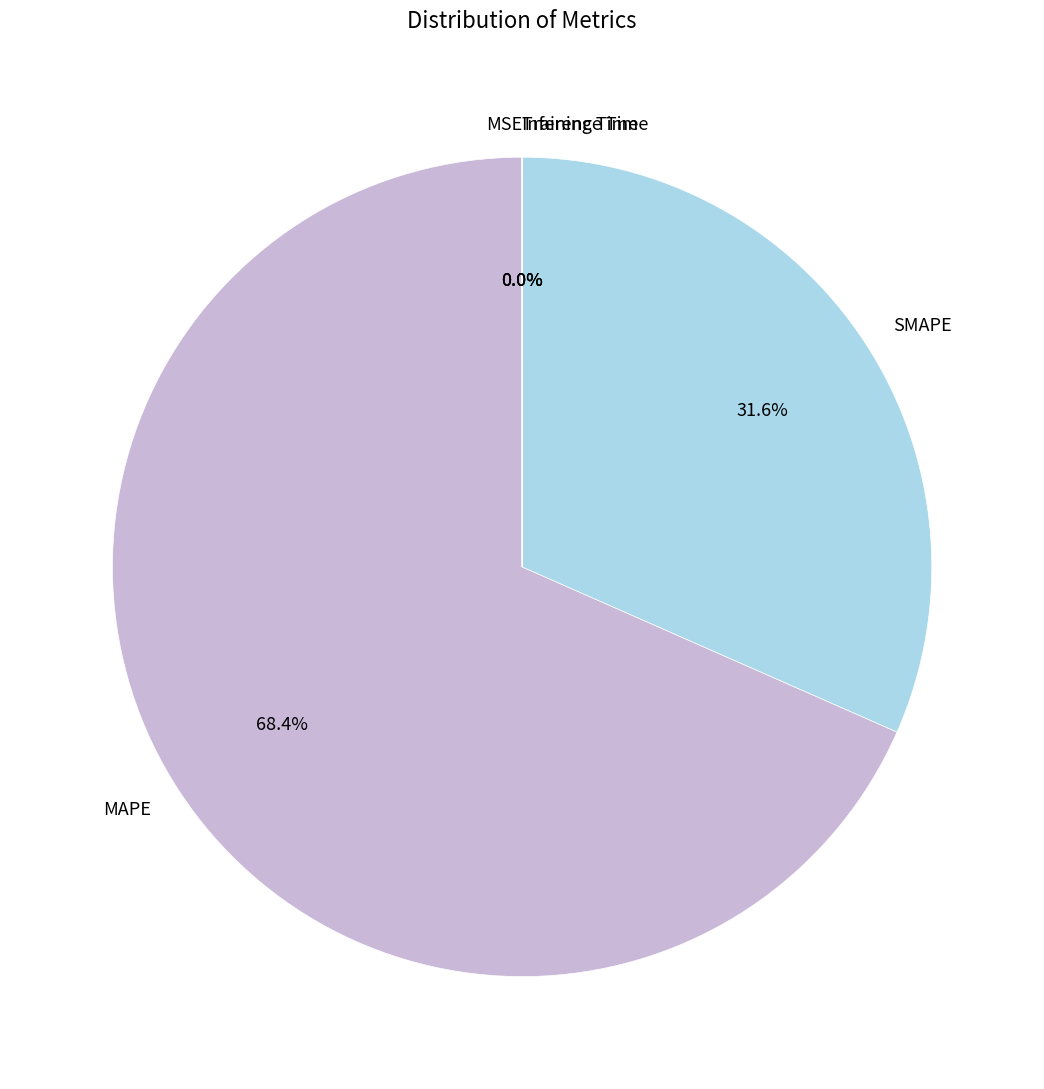

Does MAPE account for over 50% of the chart?

Yes